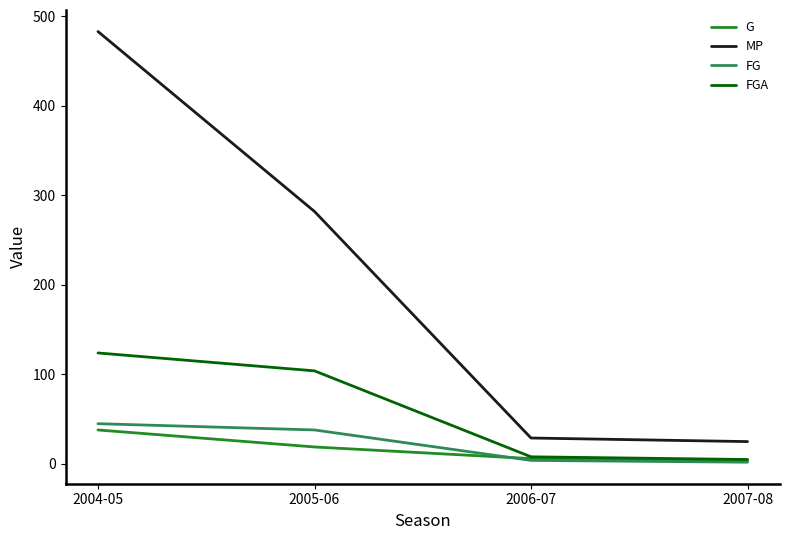

What is the greatest value displayed?

483